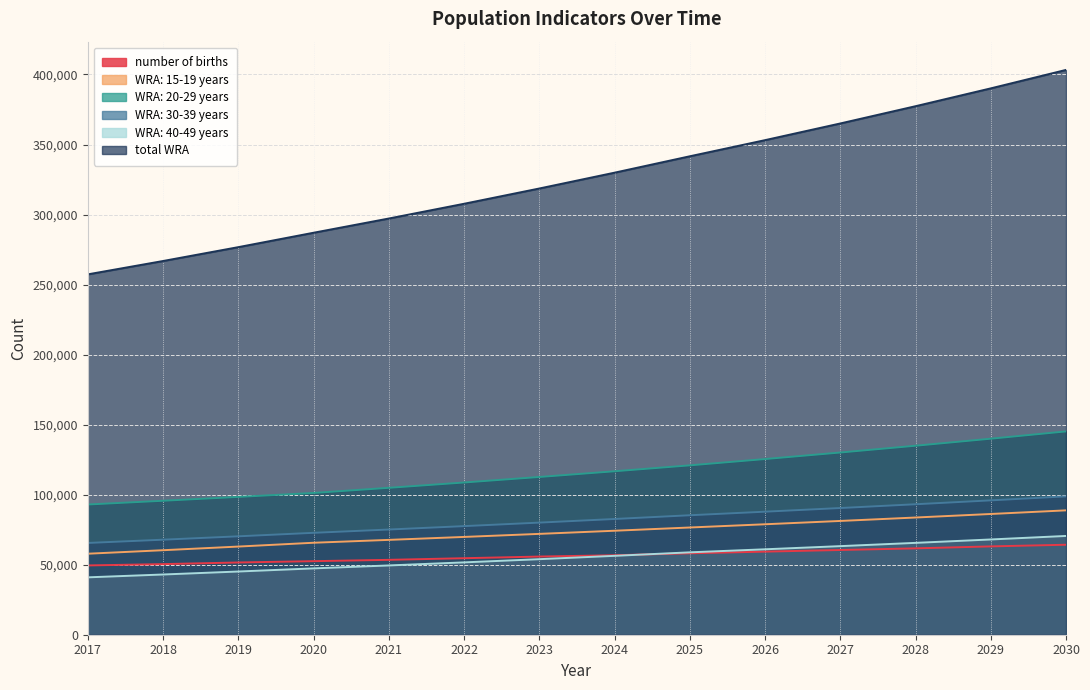

How many lines are shown in the chart?

6